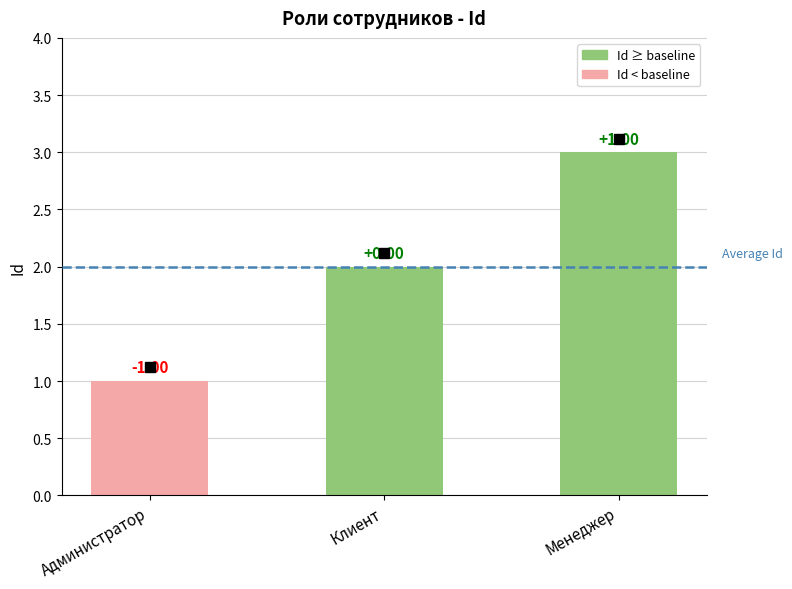

At which category does the chart reach its peak across all series?

Менеджер